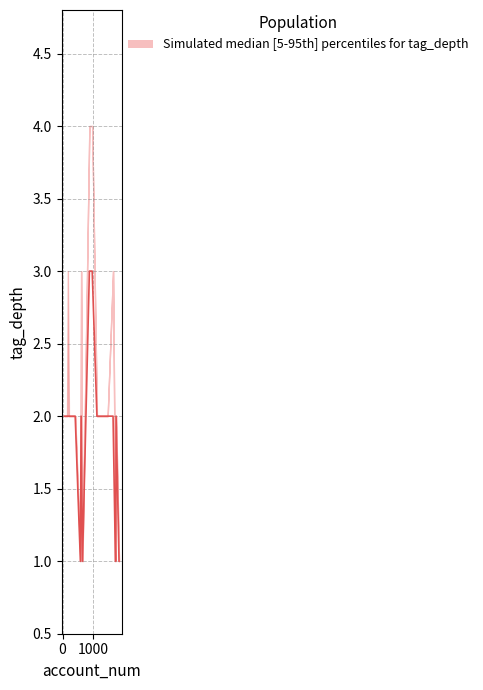

What is the difference between the highest and lowest values at 16?

1